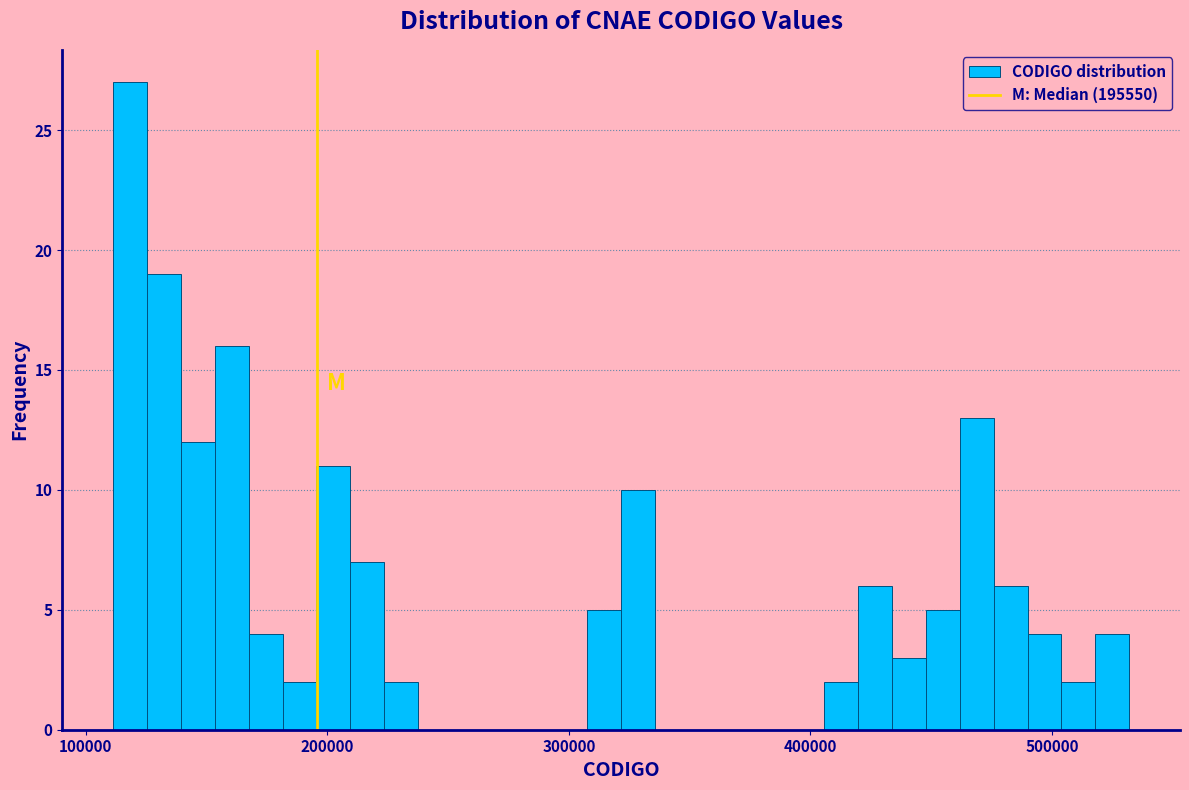

Around what value on the x-axis is the tallest bar? Give the approximate position of its centre, as read against the axis.

120000